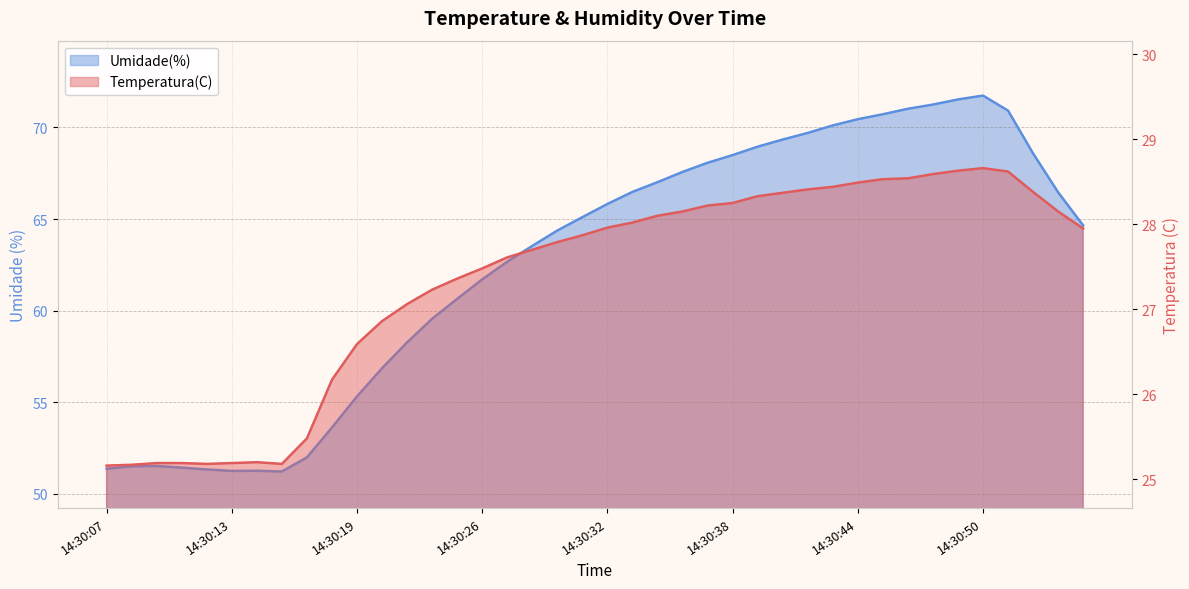

In Umidade(%), how many points are higher than both neighbors (excluding endpoints)?

3